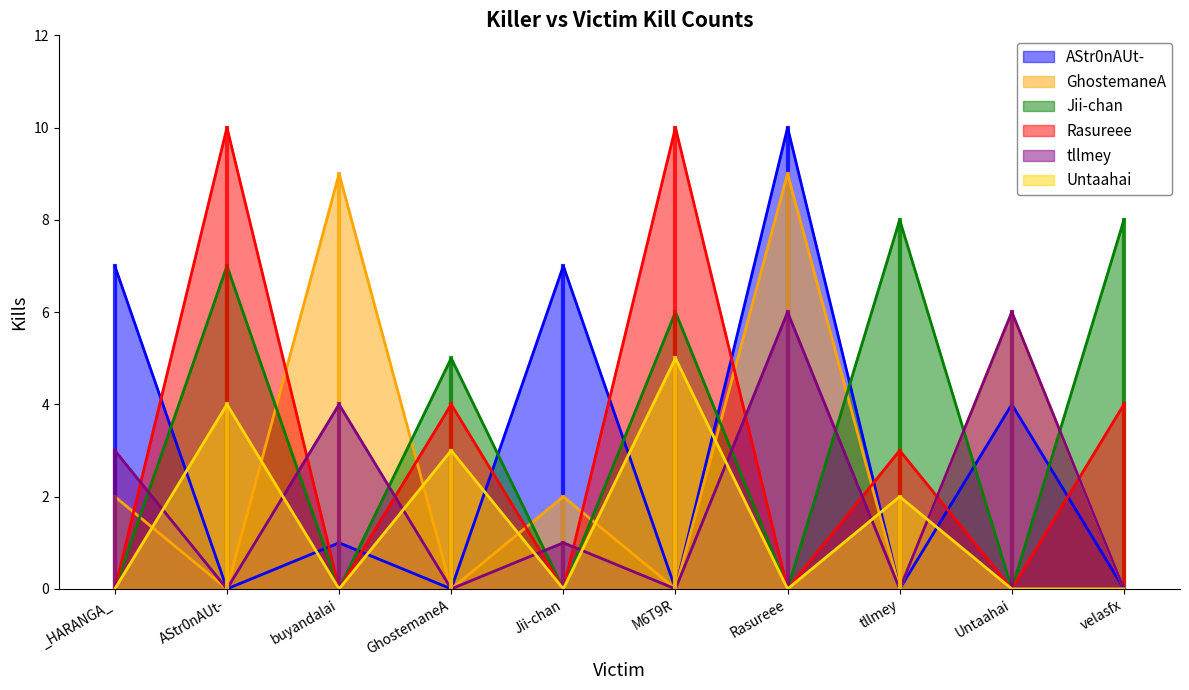

At how many categories does at least one series exceed 0?

10